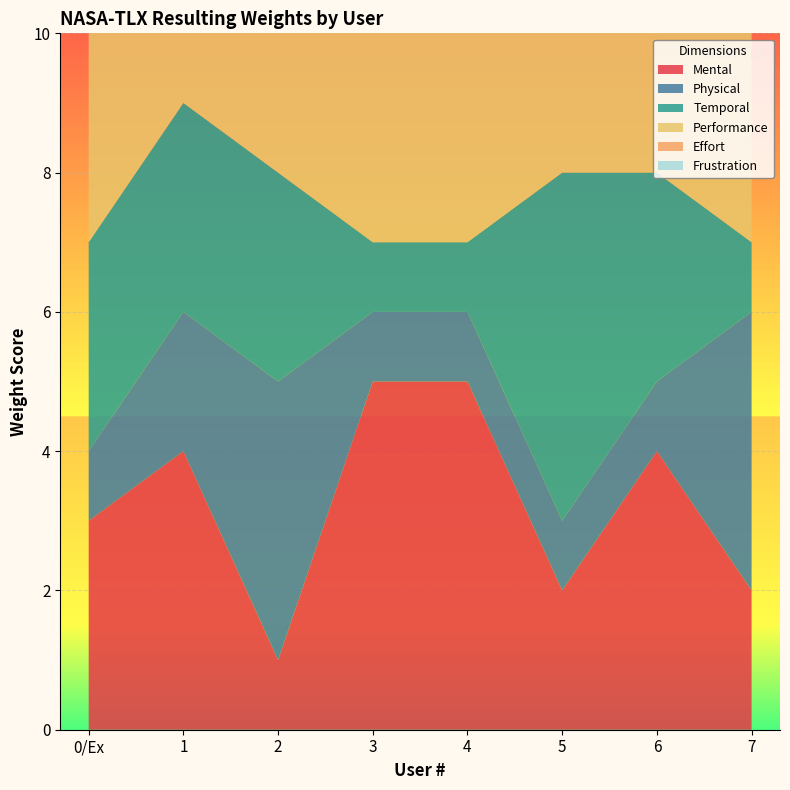

Reading right to left, what are all the values shown in this chart?

Mental: 2	4	2	5	5	1	4	3
Physical: 4	1	1	1	1	4	2	1
Temporal: 1	3	5	1	1	3	3	3
Performance: 5	5	3	3	5	4	3	5
Effort: 3	2	2	1	3	3	2	1
Frustration: 0	0	2	4	0	0	0	2